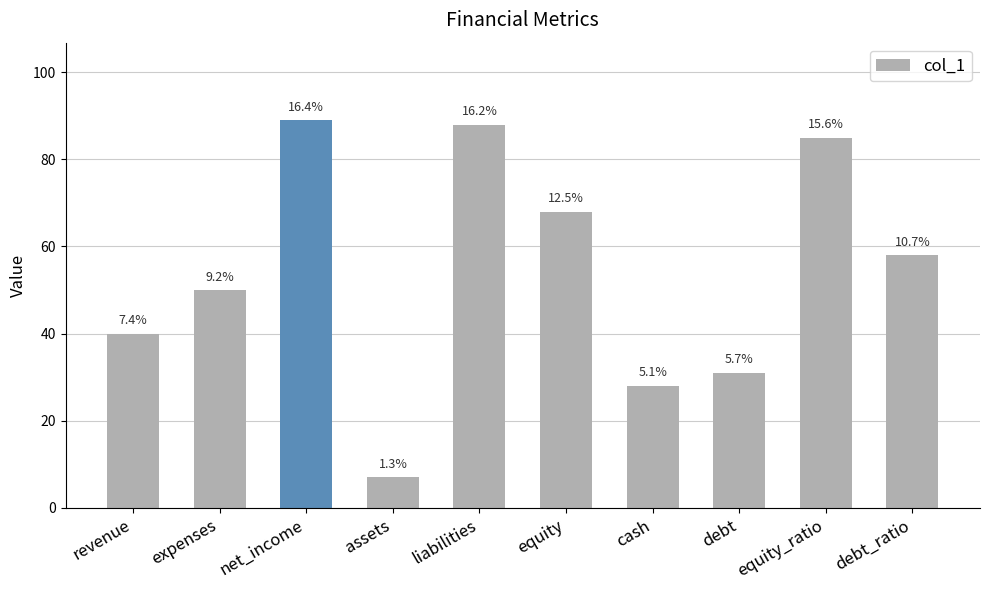

Does the chart contain any negative values?

No